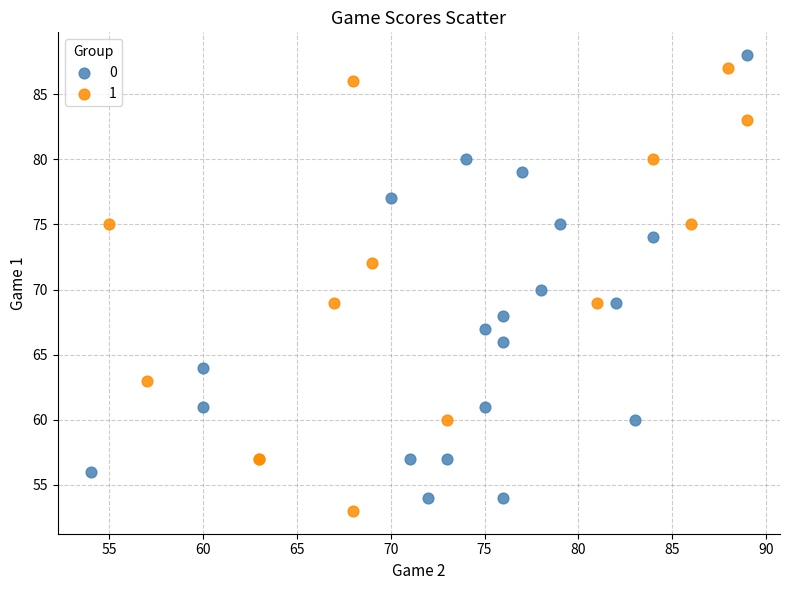

What are all the series names shown in the legend?

0, 1